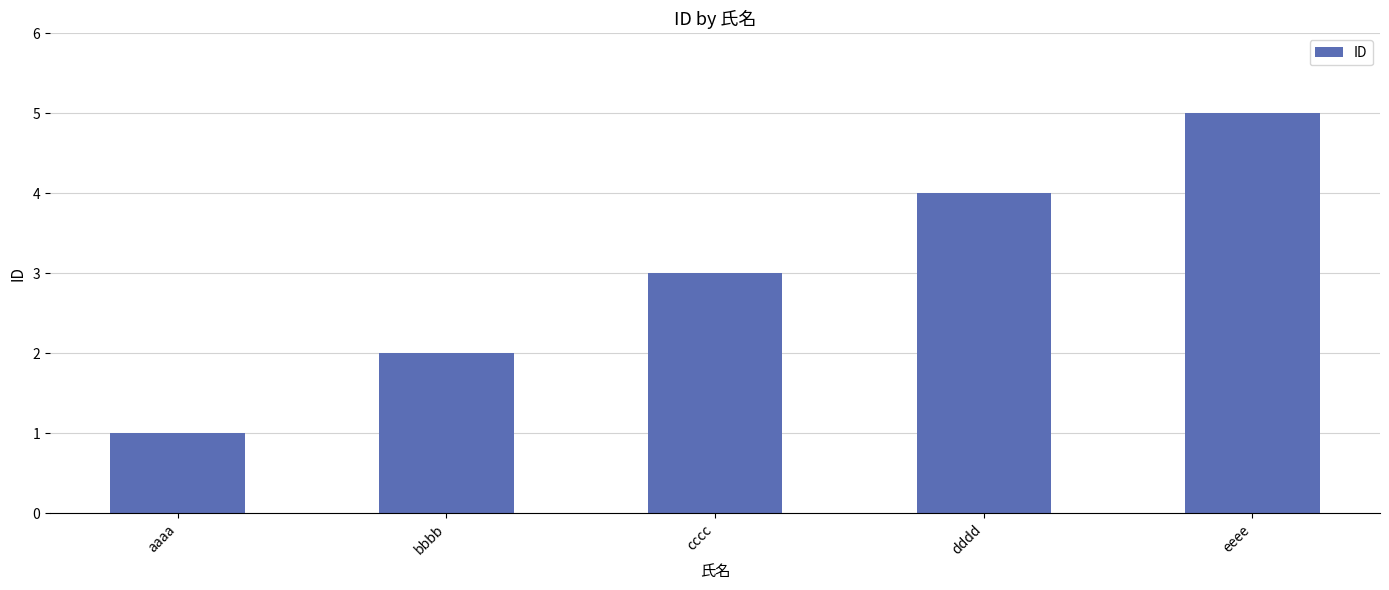

Is it true that the value at bbbb is 2?

True